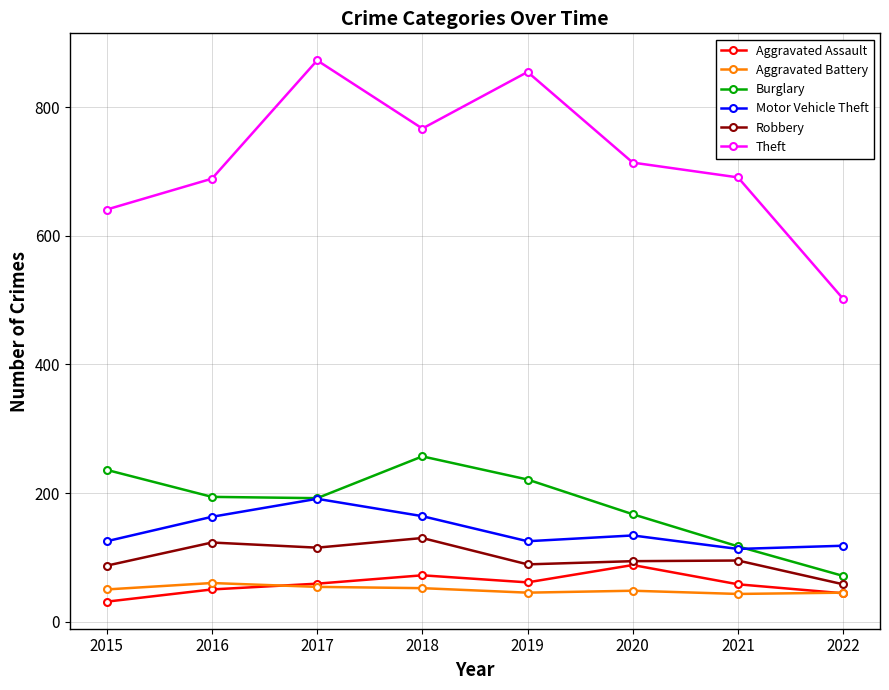

What are all the series names shown in the legend?

Aggravated Assault, Aggravated Battery, Burglary, Motor Vehicle Theft, Robbery, Theft